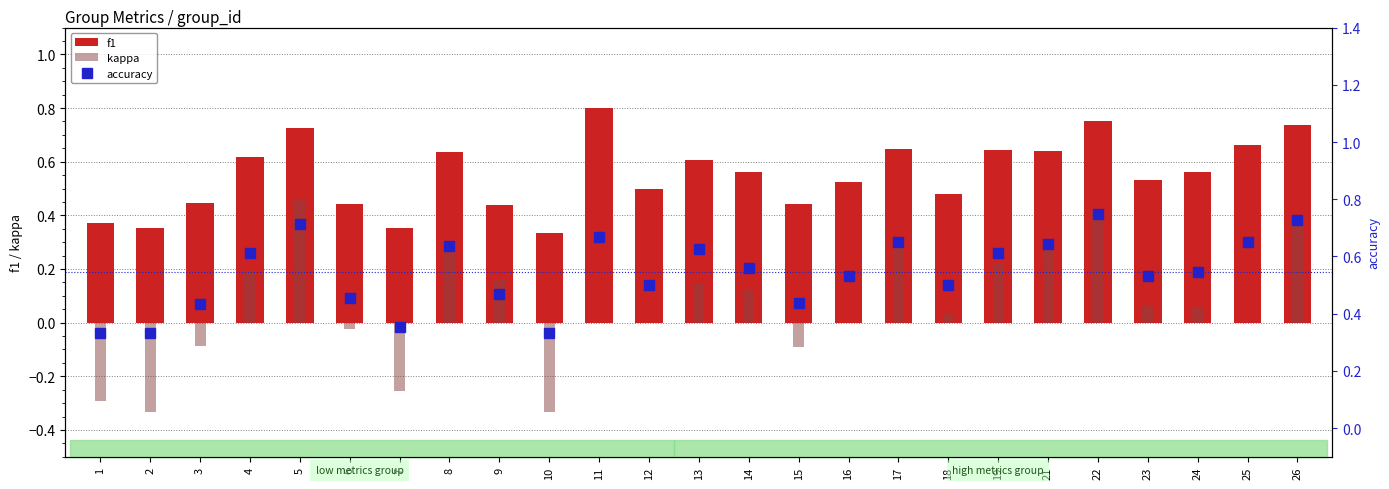

Are the bars horizontal?

No